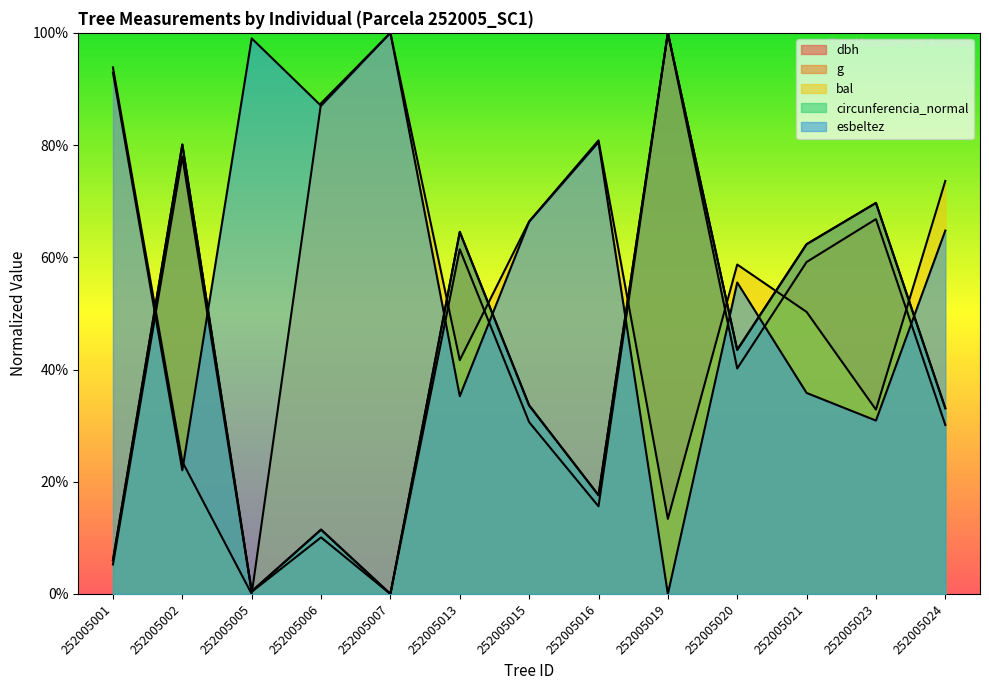

What is the approximate value of esbeltez at 252005024?

64.8